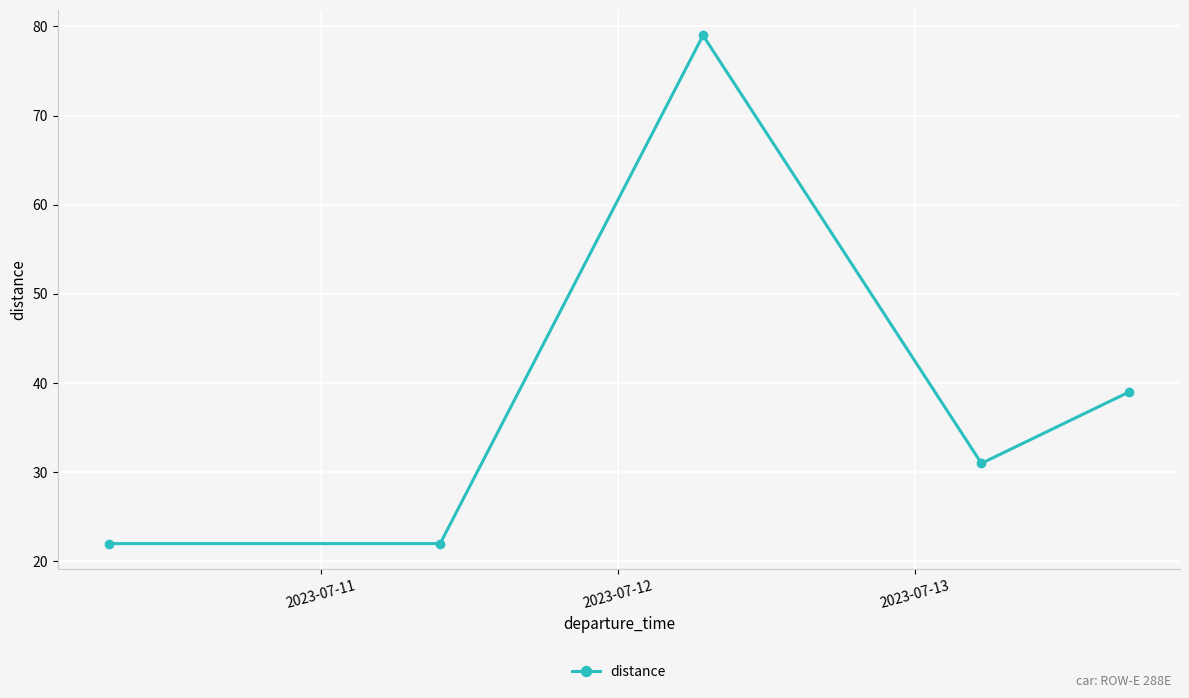

What is the difference between the maximum and minimum values?

57